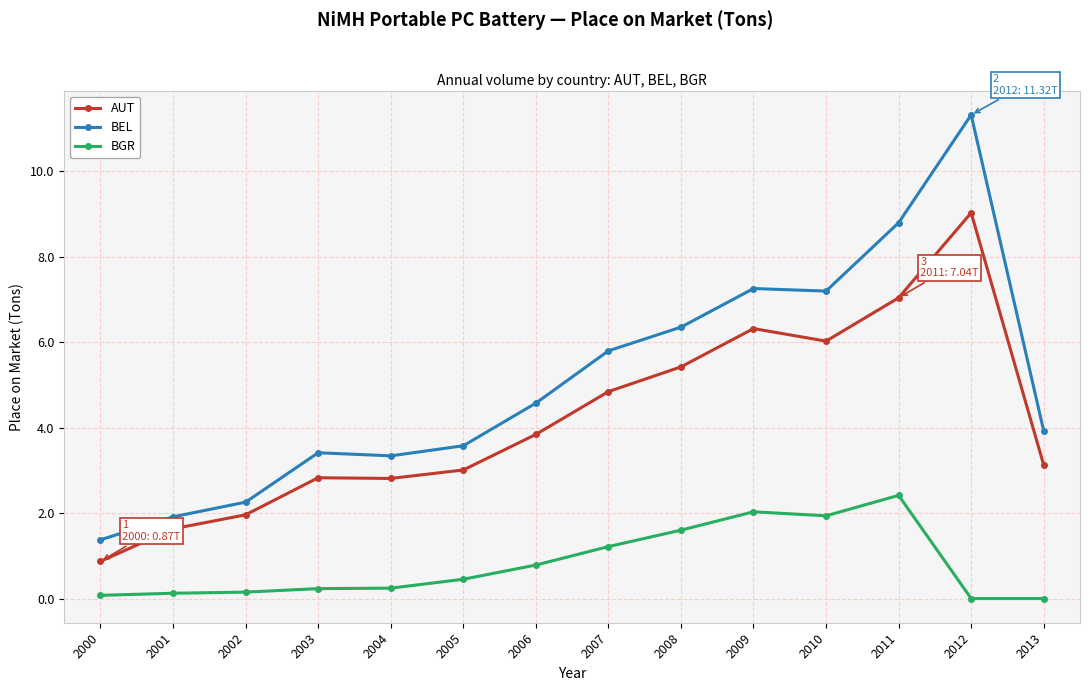

What is the difference between the maximum and minimum values in the AUT series?

8.2